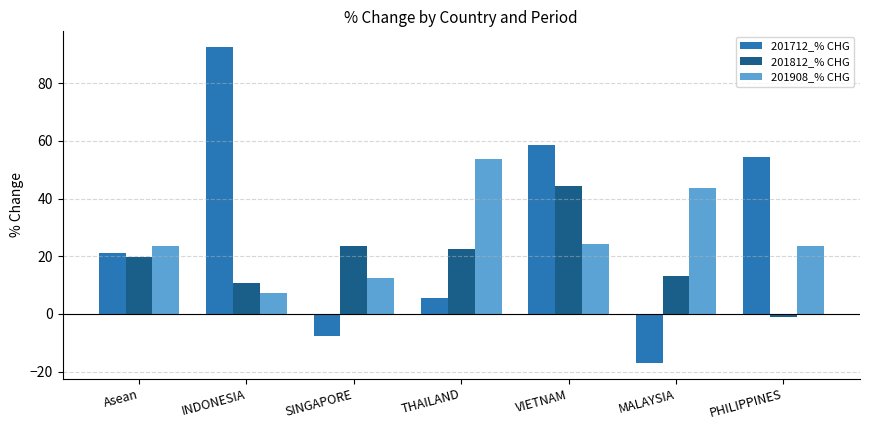

How many bars are there in each group?

3